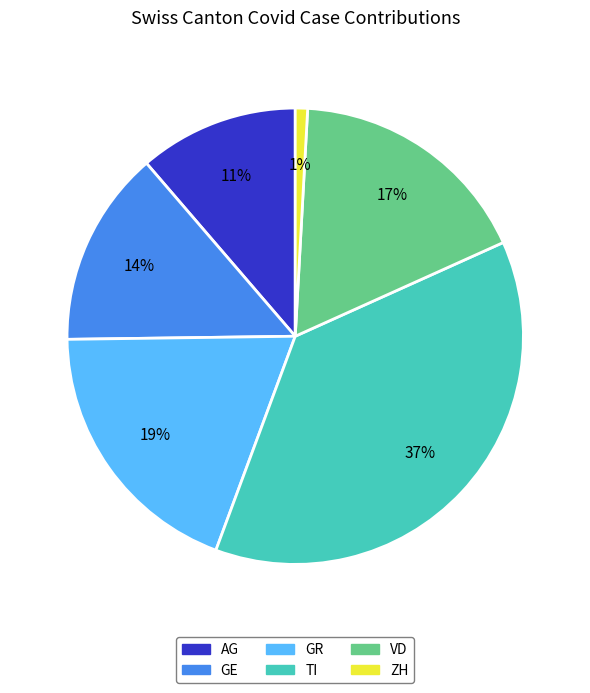

Count the number of slices in the pie.

6